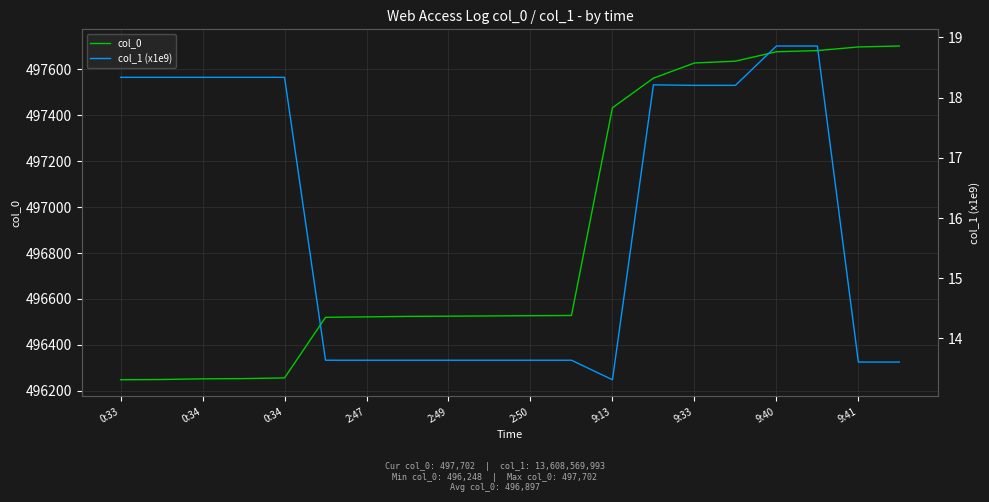

List the series in order of their peak value, highest first.

col_0, col_1 (x1e9)